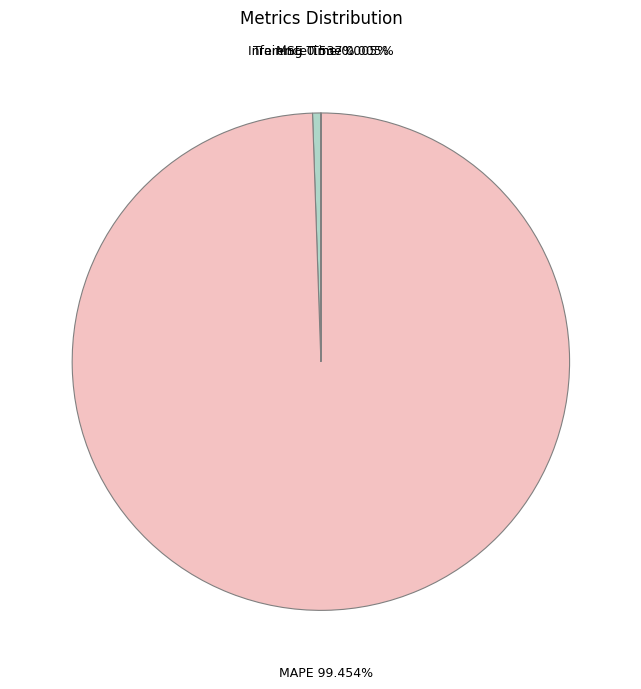

Combined, do MAPE and MSE account for over 50%?

Yes